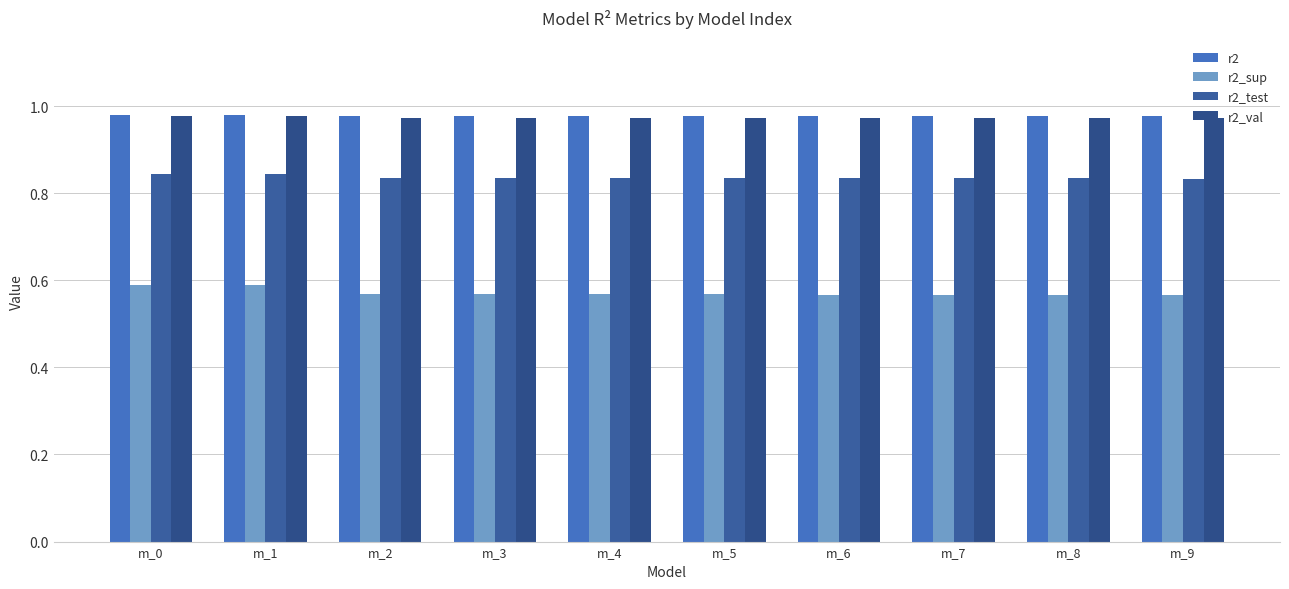

What is the sum of all r2_val values?

9.7